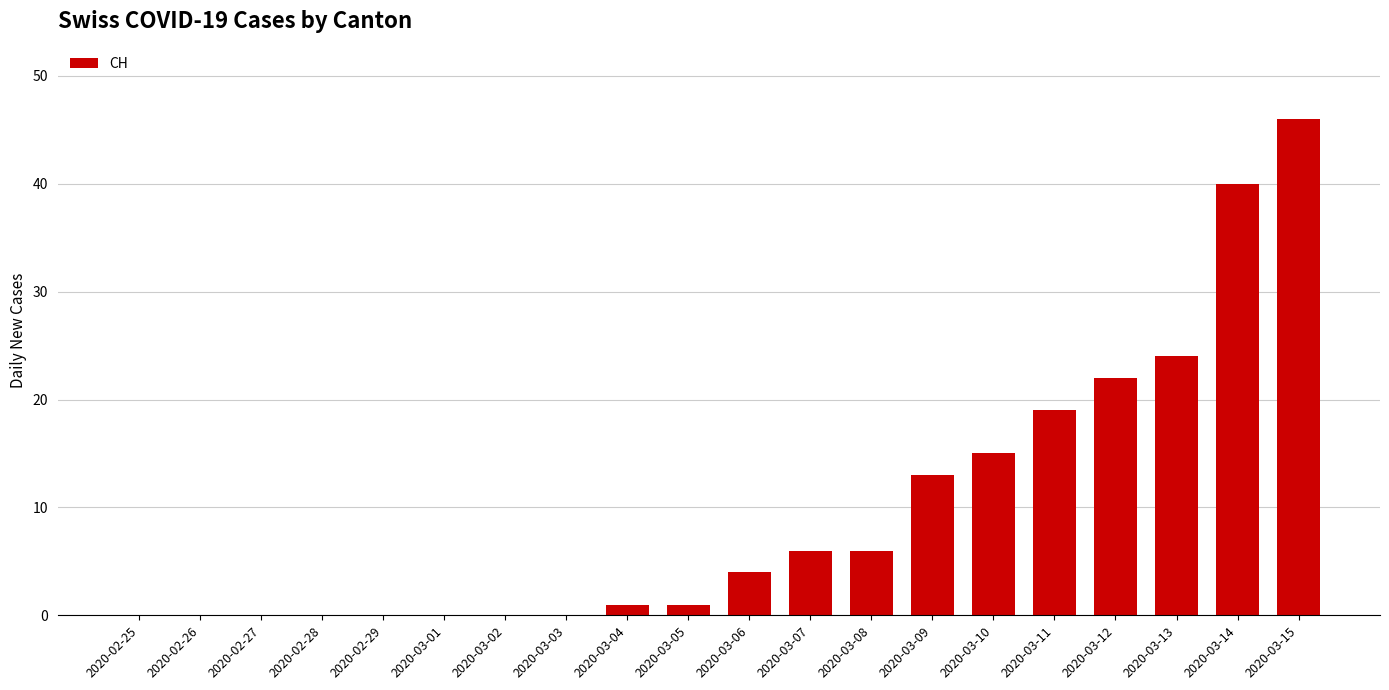

What is the sum of all values?

197